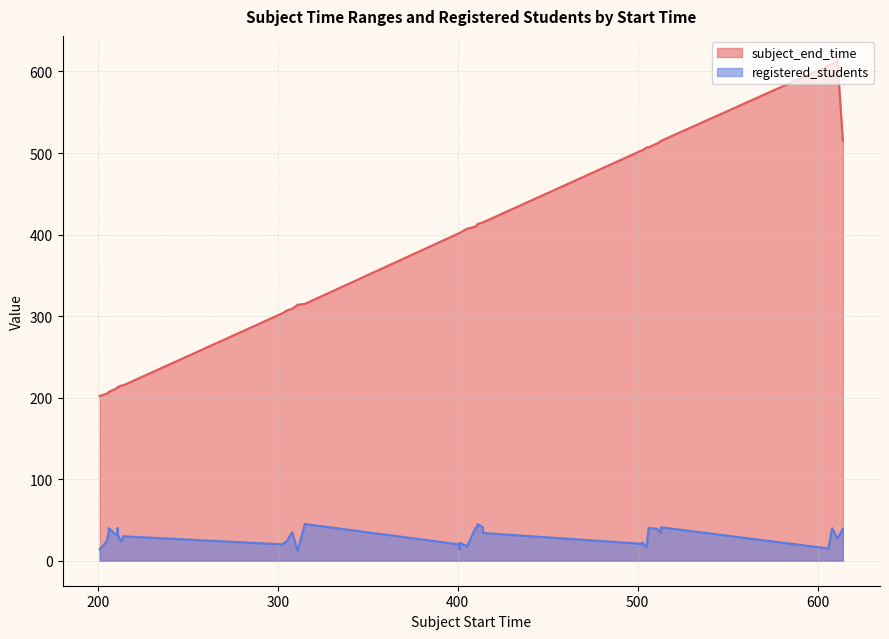

Count the number of categories in the chart.

40